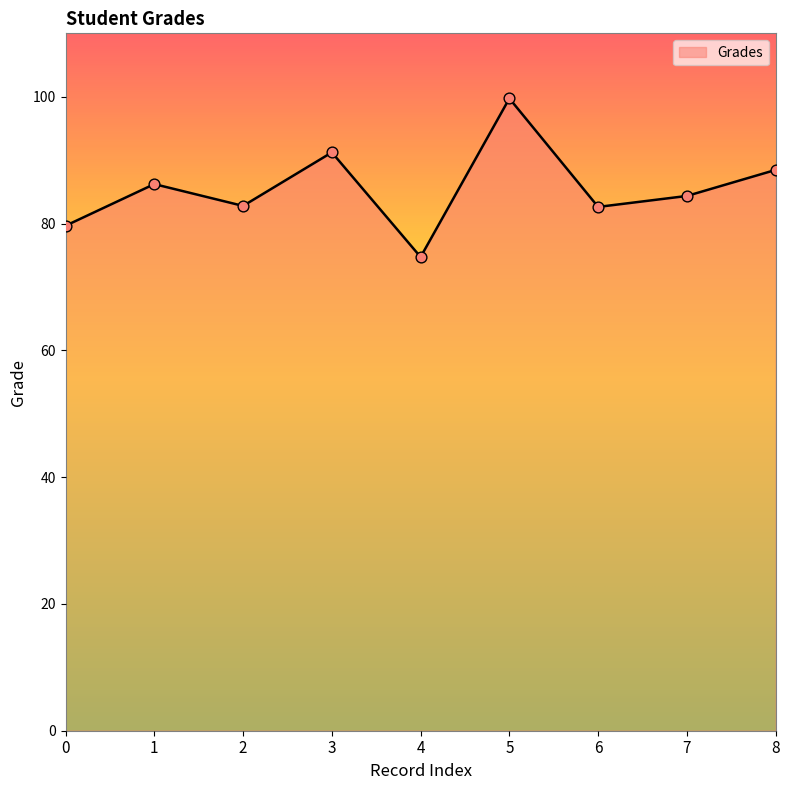

What is the change in value from 0 to 1?

+6.6